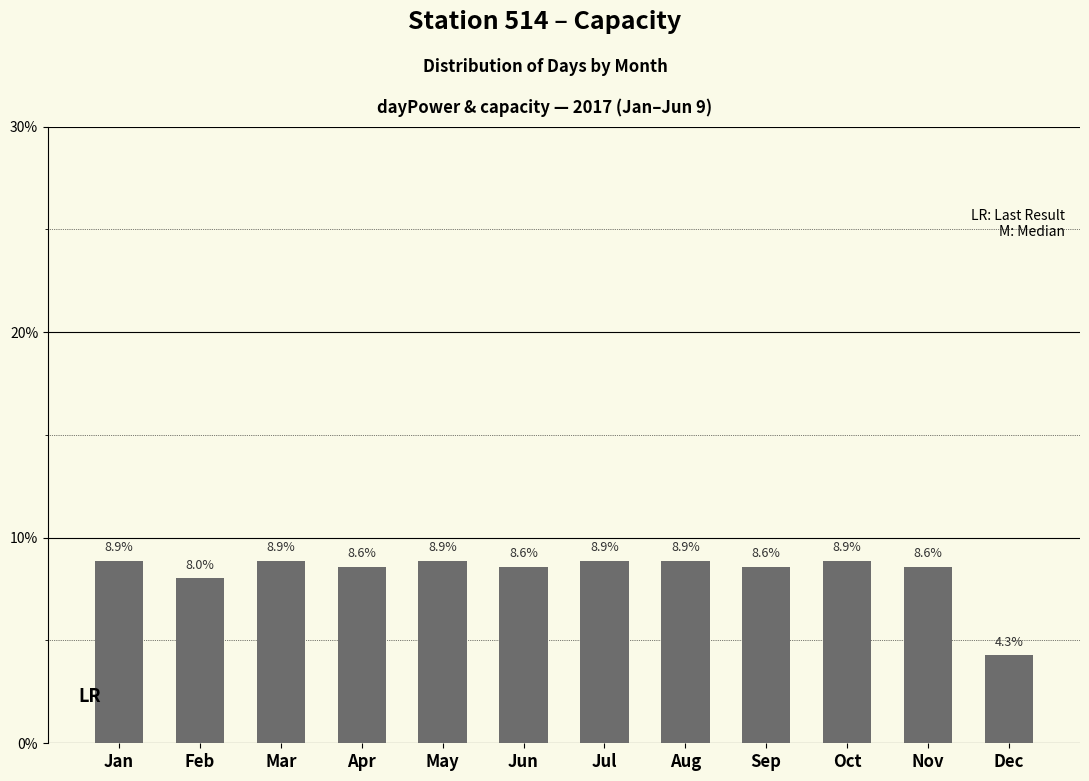

Is it true that the value at Dec is 4.3?

True